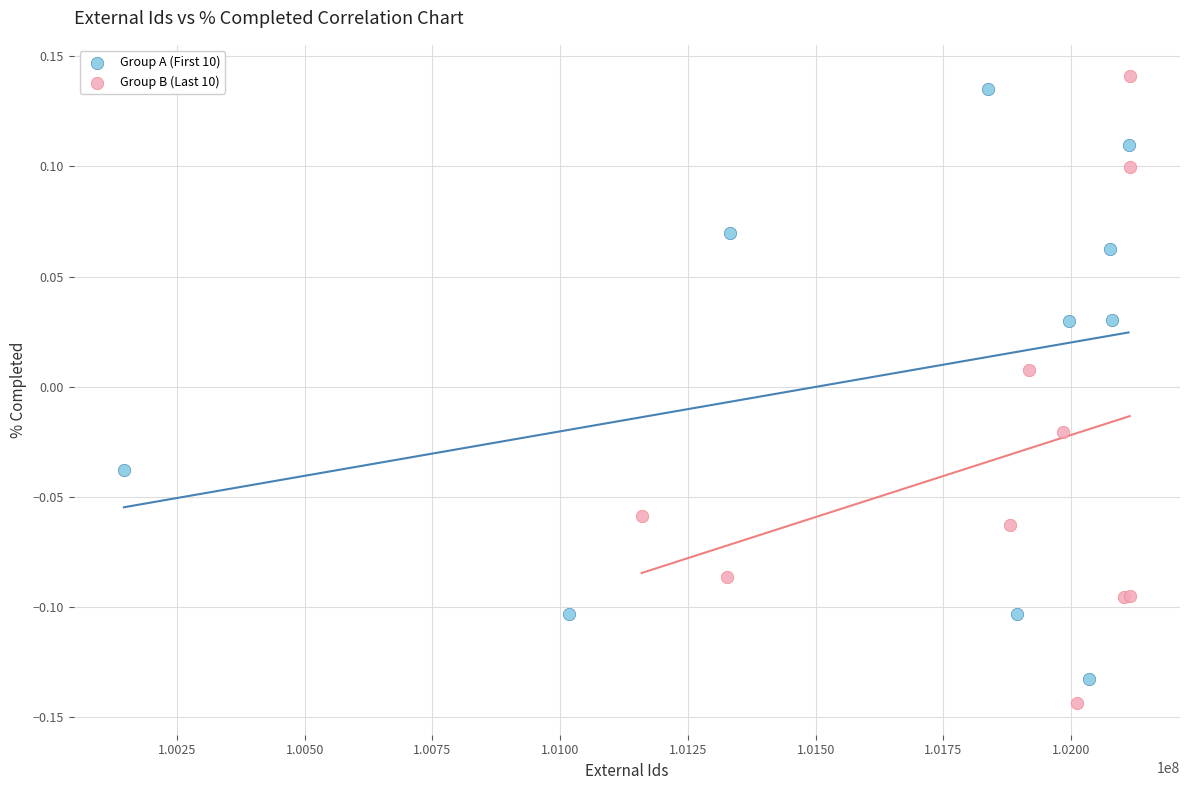

What are all the series names shown in the legend?

Group A (First 10), Group B (Last 10)